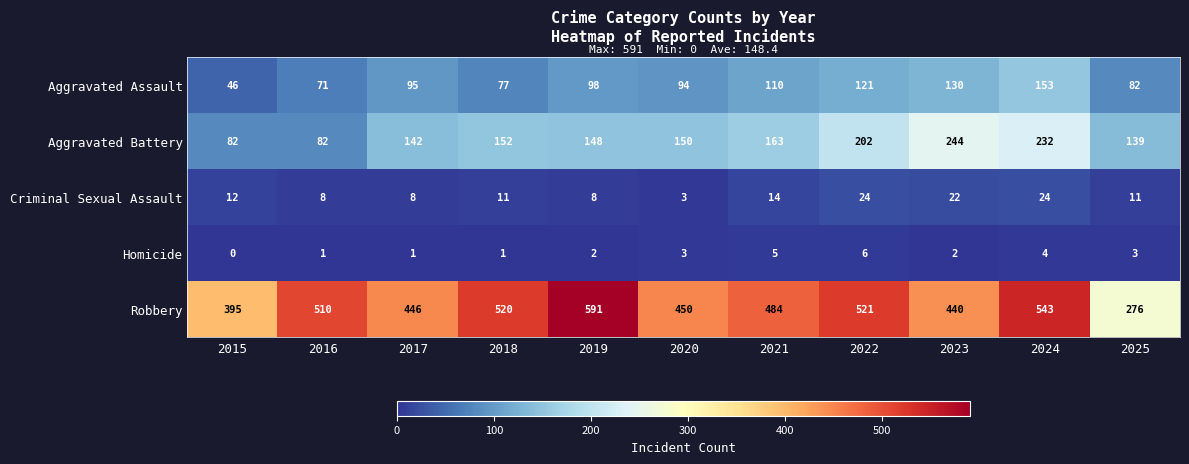

Which label corresponds to the largest value in the chart?

2019